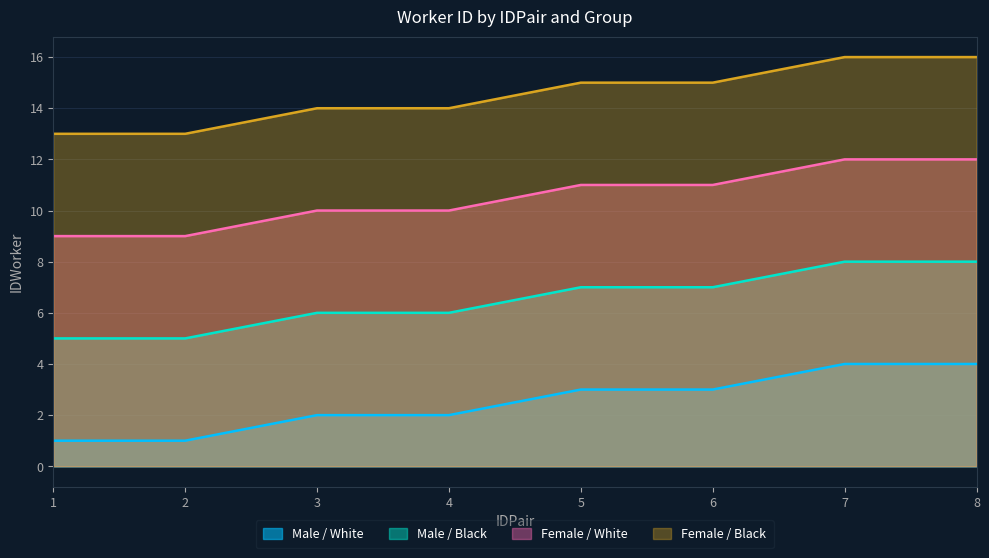

True or false: female_white and female_black cross at least once.

False